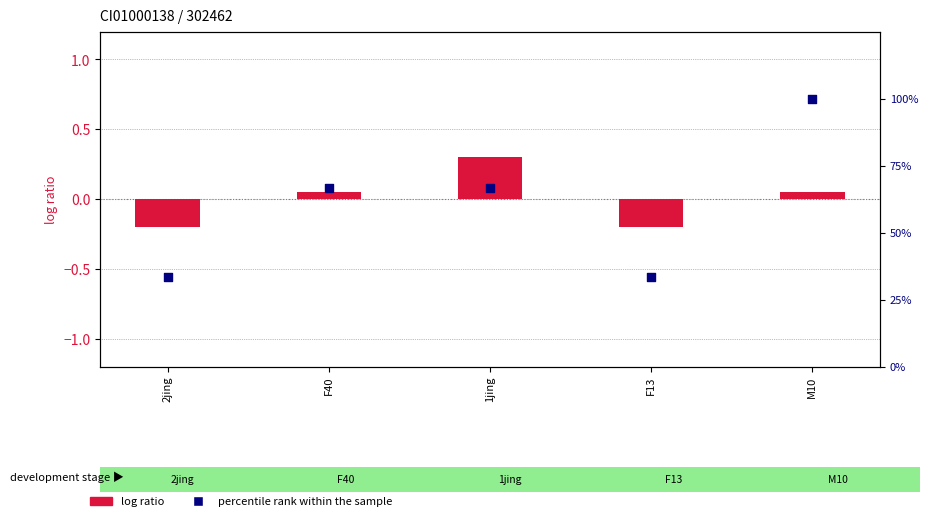

At which category is the sum across all series the highest?

M10